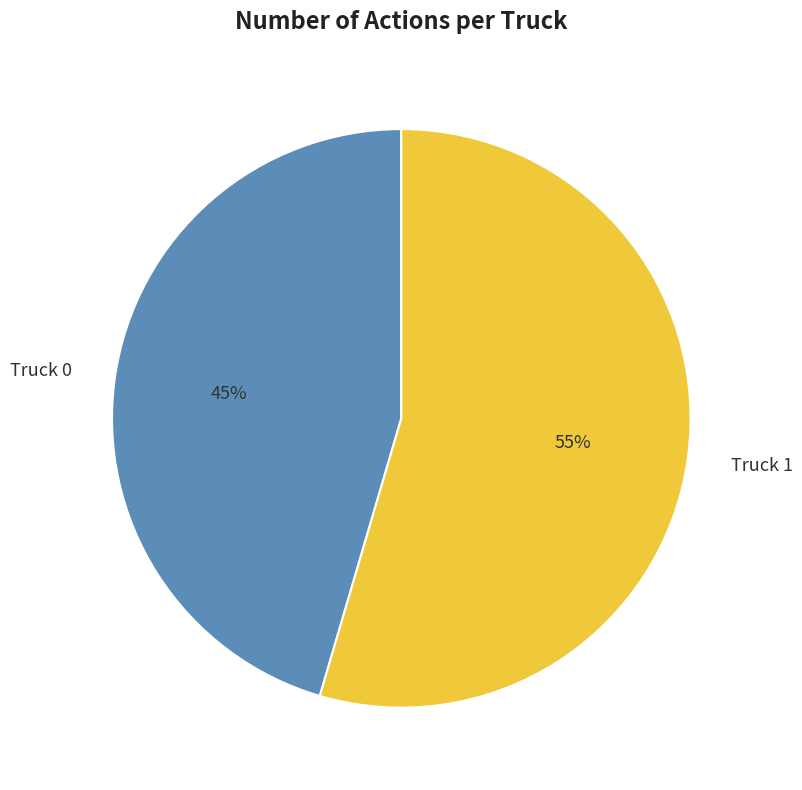

Which slice is the smallest?

Truck 0